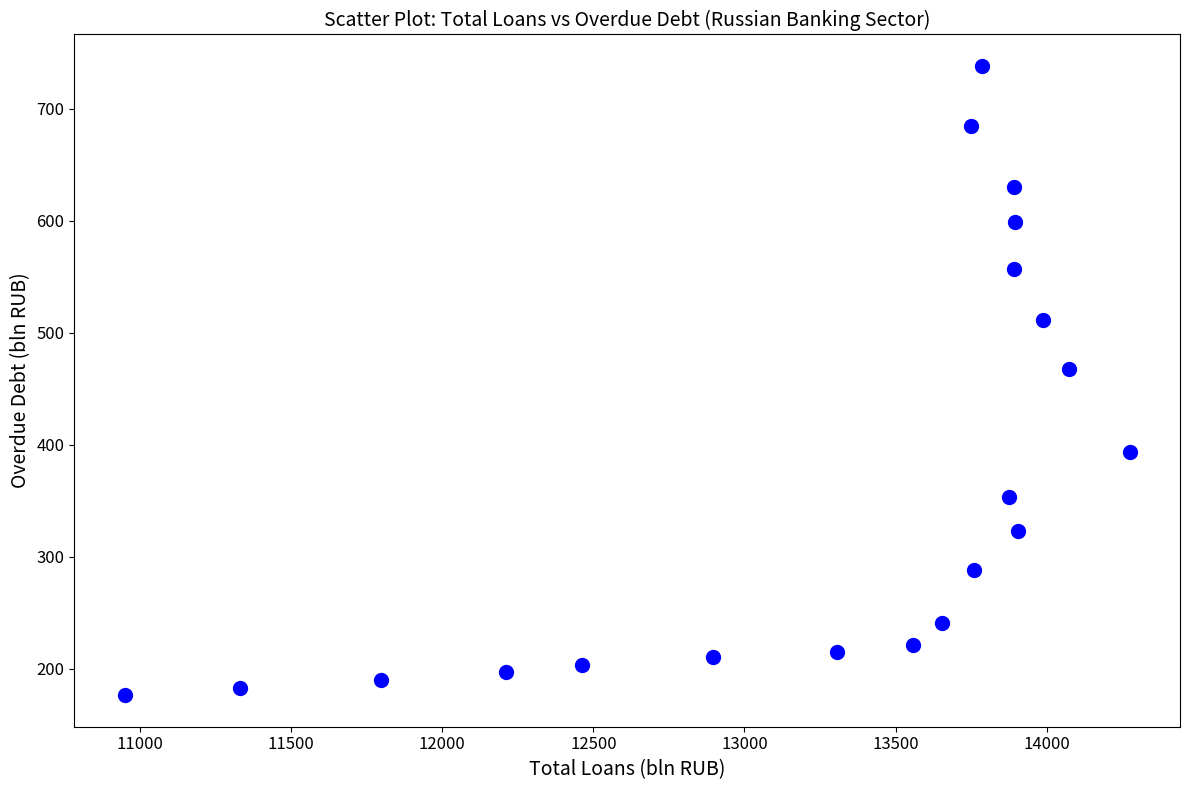

What is the range of X values (max minus min)?

3325.4